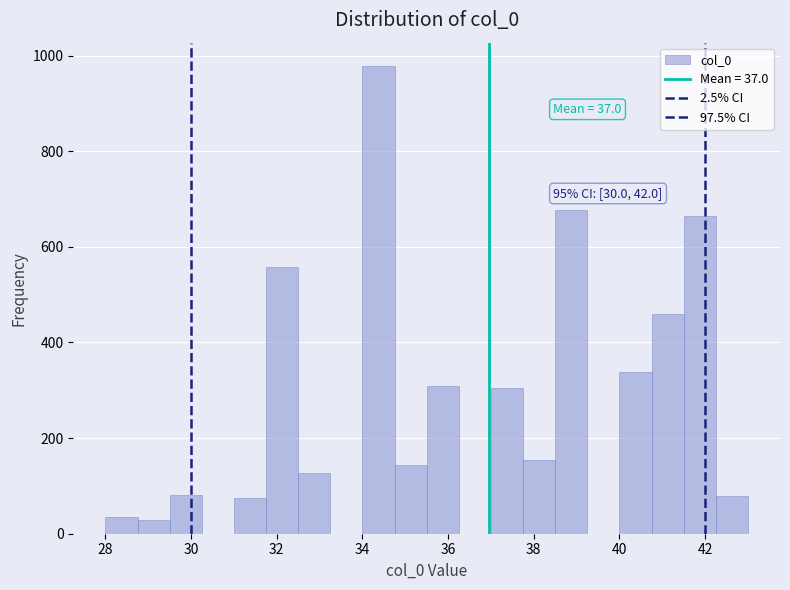

Read against the x-axis, roughly where is the centre of the tallest bar?

34.4